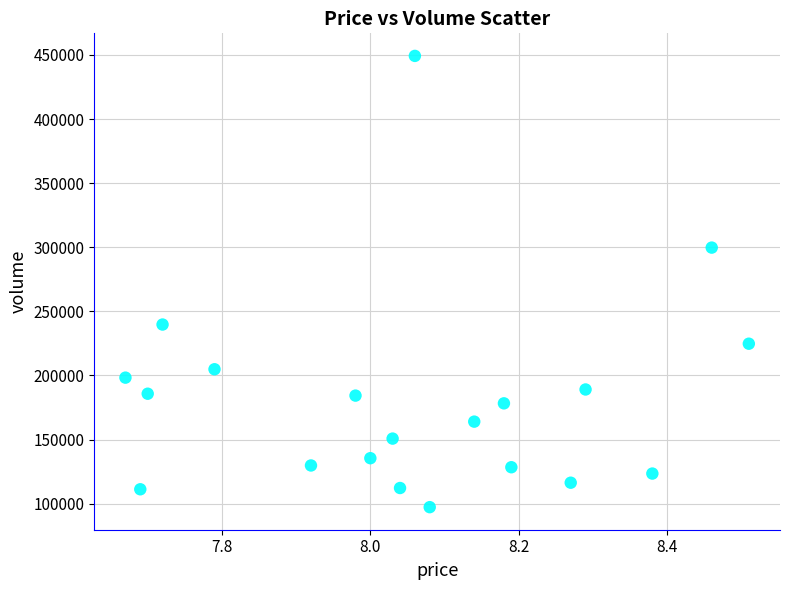

What is the range of Y values (max minus min)?

351899